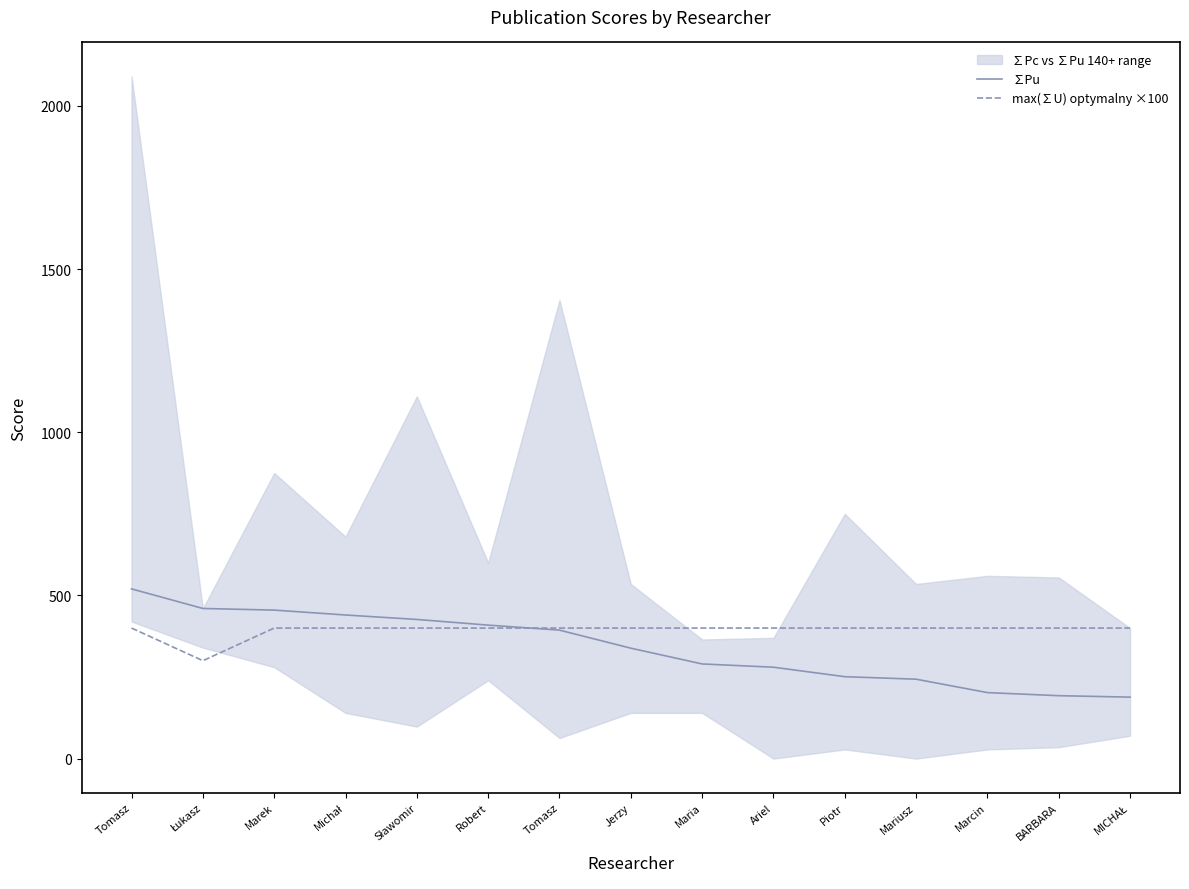

How many lines are shown in the chart?

2